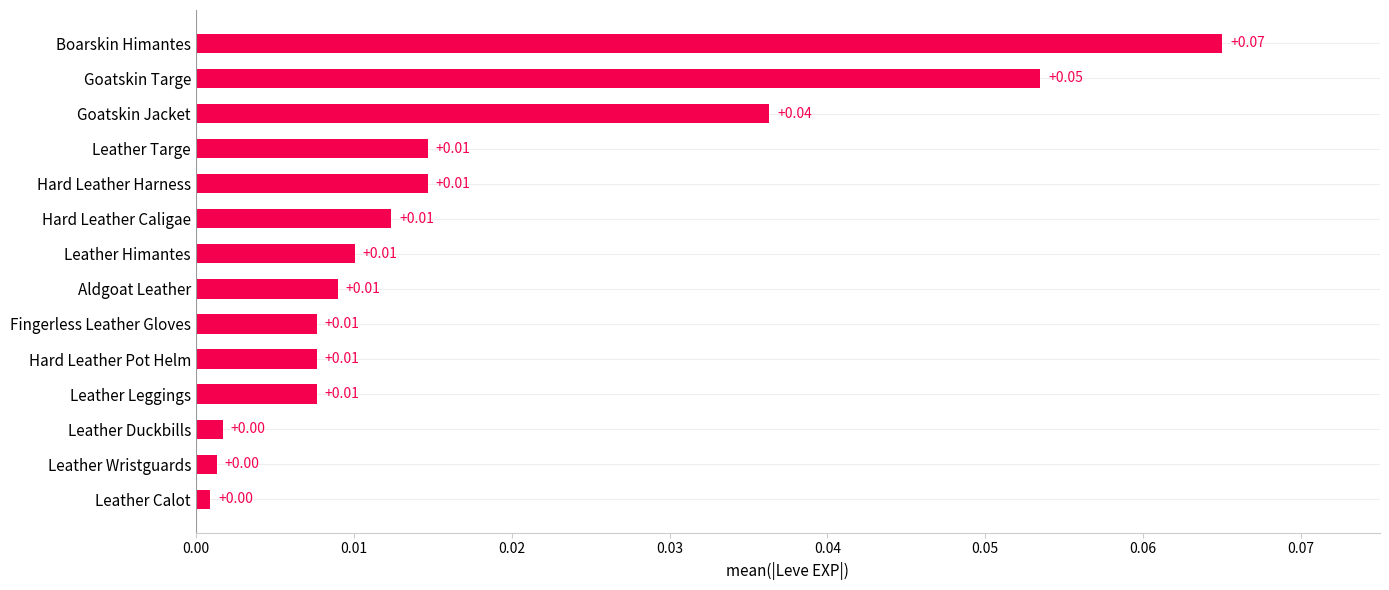

Count the number of data series in this chart.

1